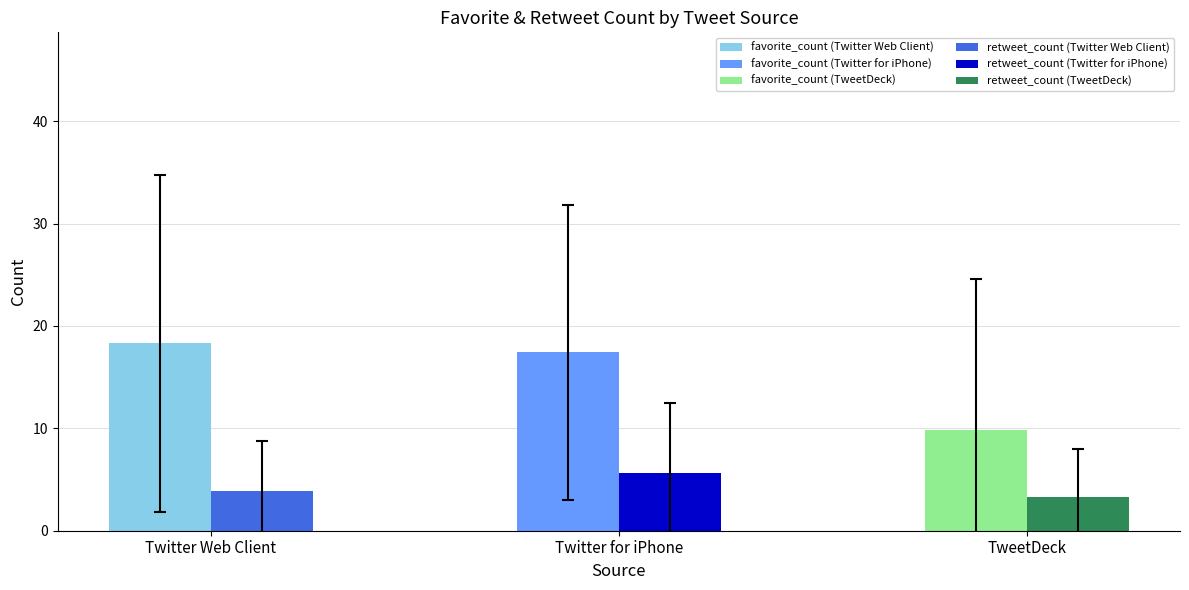

What is the difference between the highest and lowest values at 3?

1